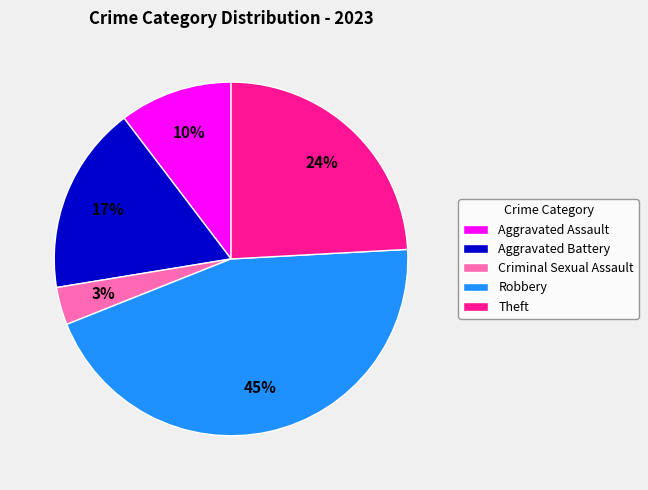

To the nearest percent, what is the difference between the Theft and Criminal Sexual Assault slice percentages?

21%